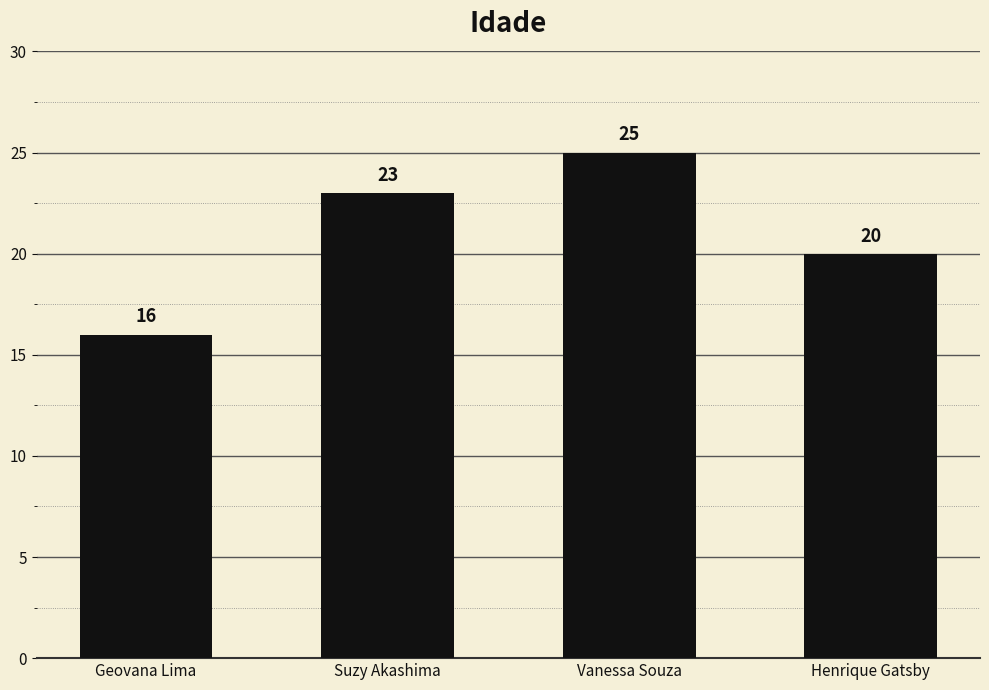

What is the label of the 1st bar from the left?

Geovana Lima